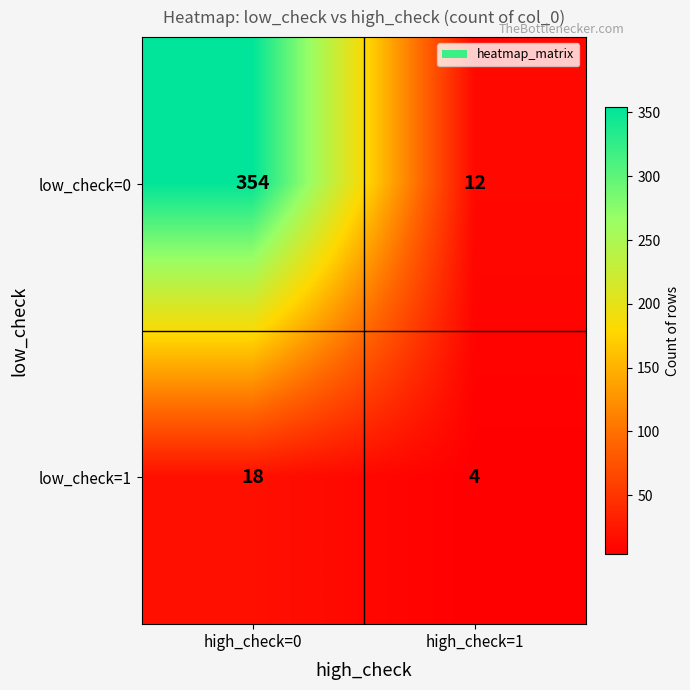

Which series has the widest spread of values?

low_check=0